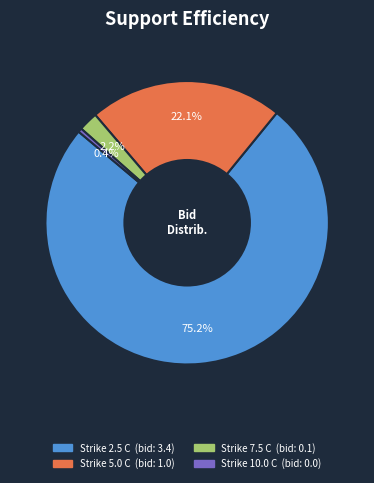

Does any single category account for the majority?

Yes